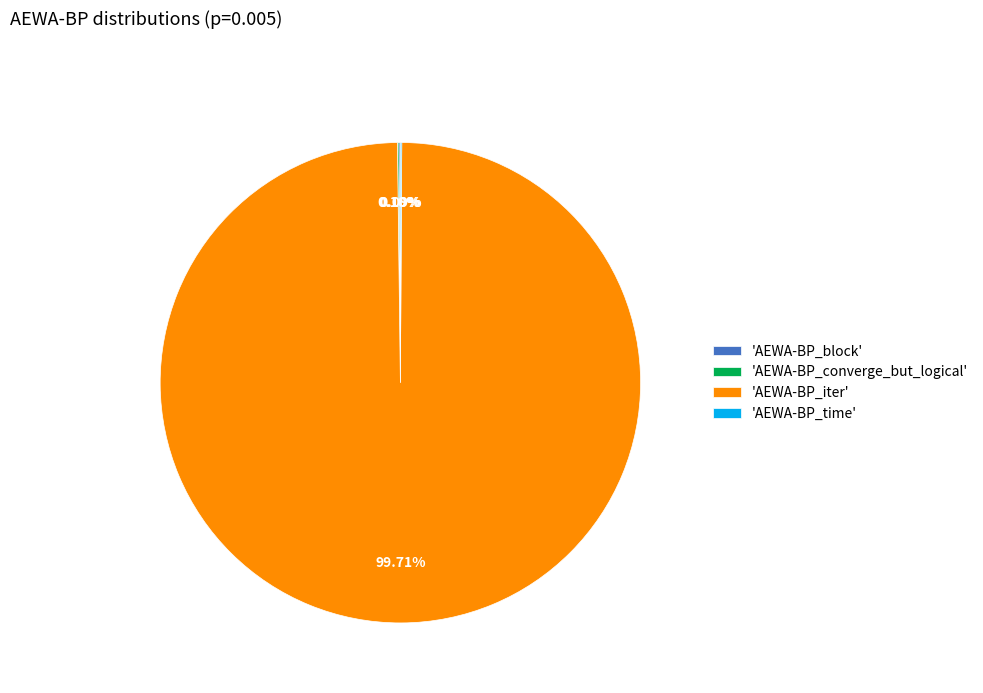

Which slice is the largest?

'AEWA-BP_iter'